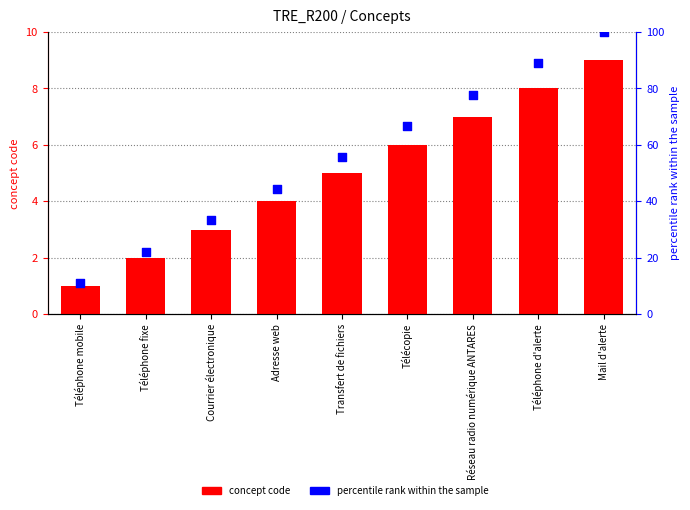

At which category is the sum across all series the highest?

Mail d'alerte